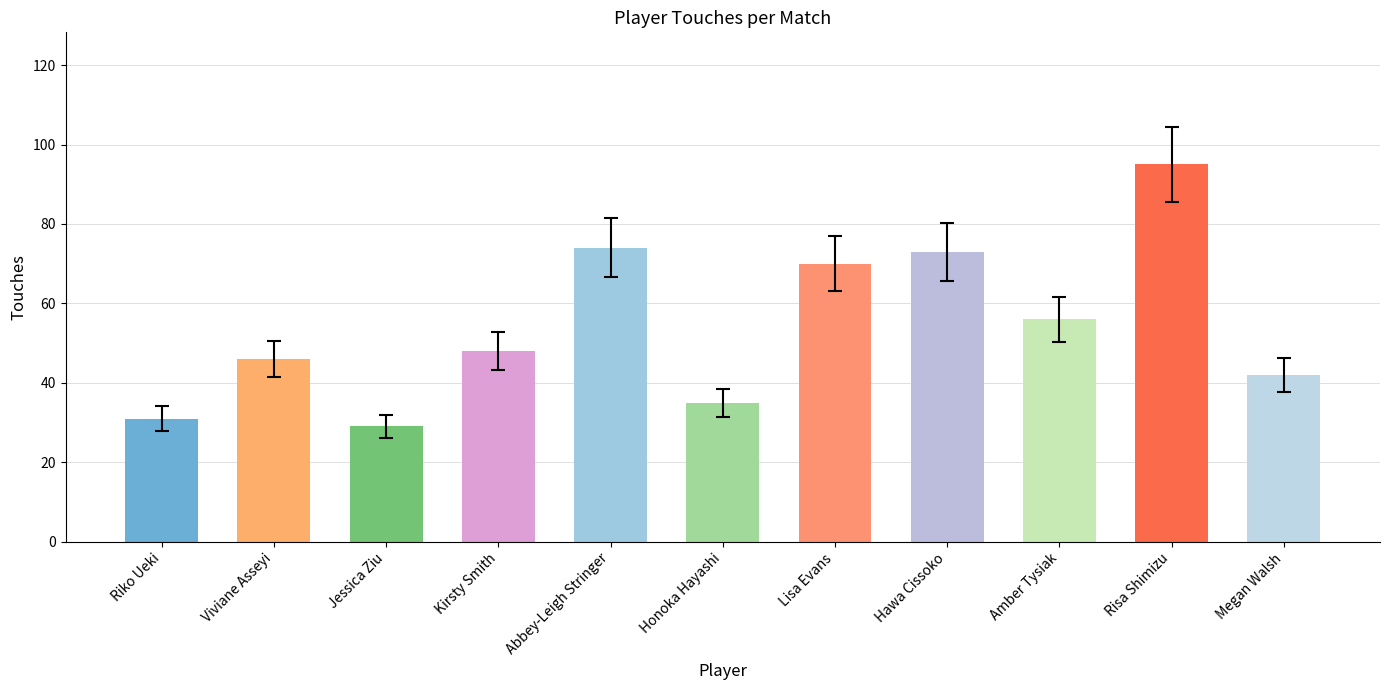

What is the ratio of the value at Abbey-Leigh Stringer to the value at Riko Ueki?

2.4